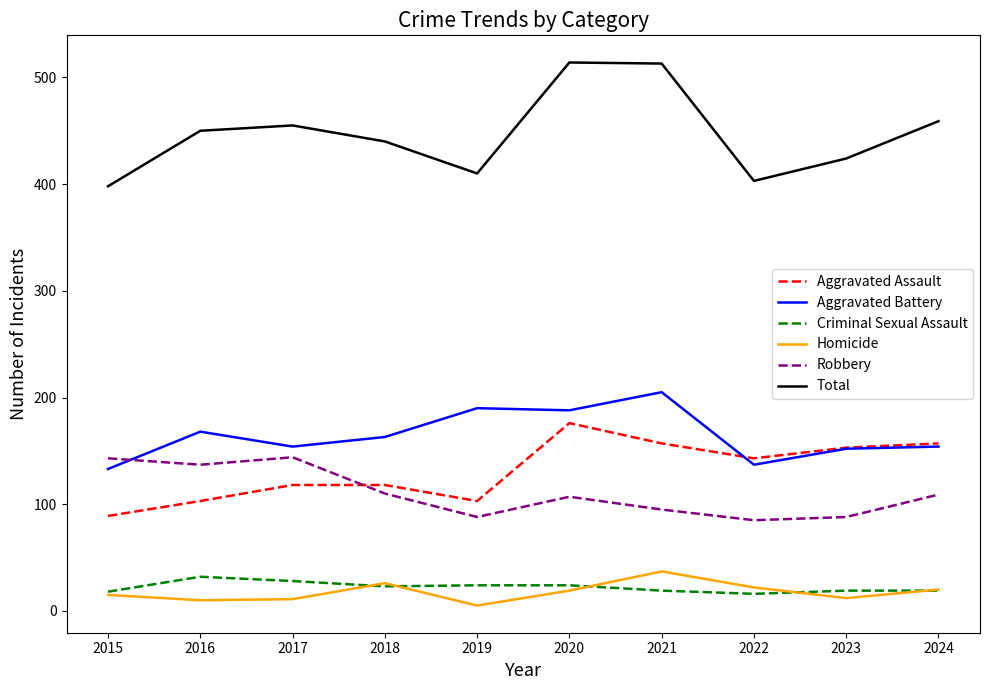

True or false: Aggravated Assault and Aggravated Battery cross at least once.

True